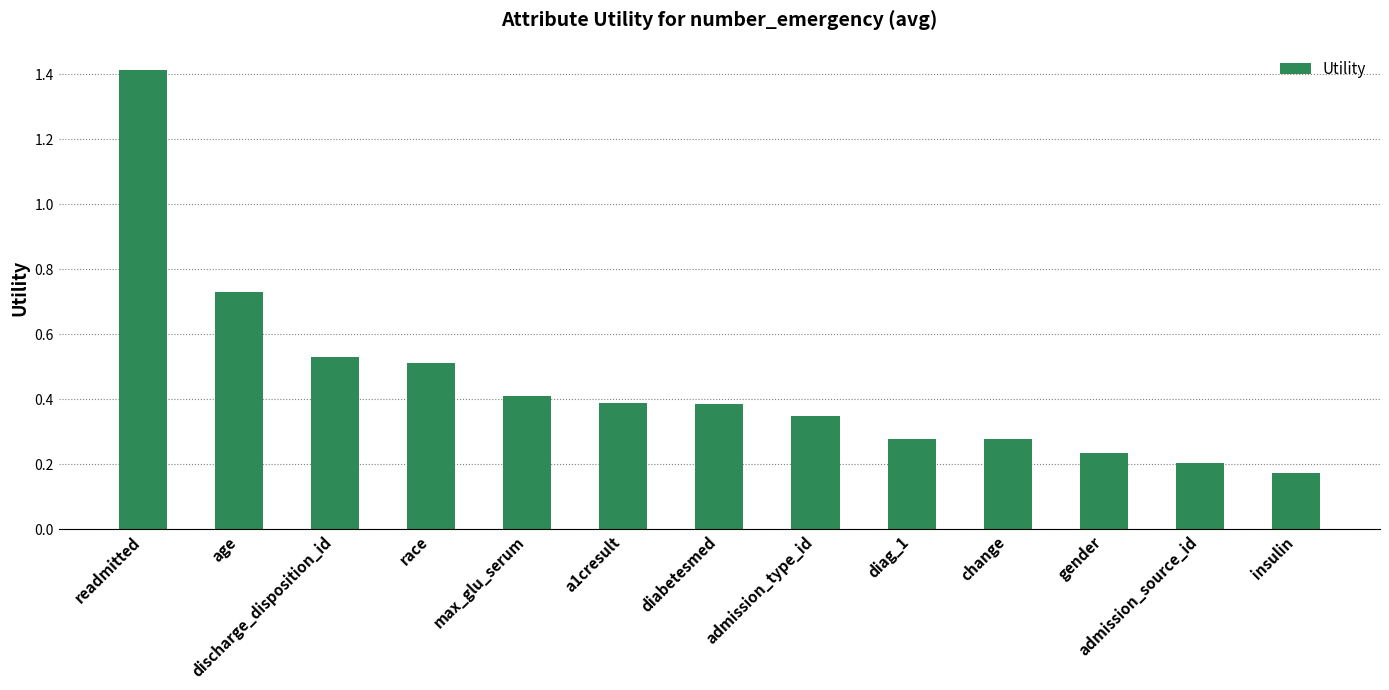

What is the sum of all values?

5.9